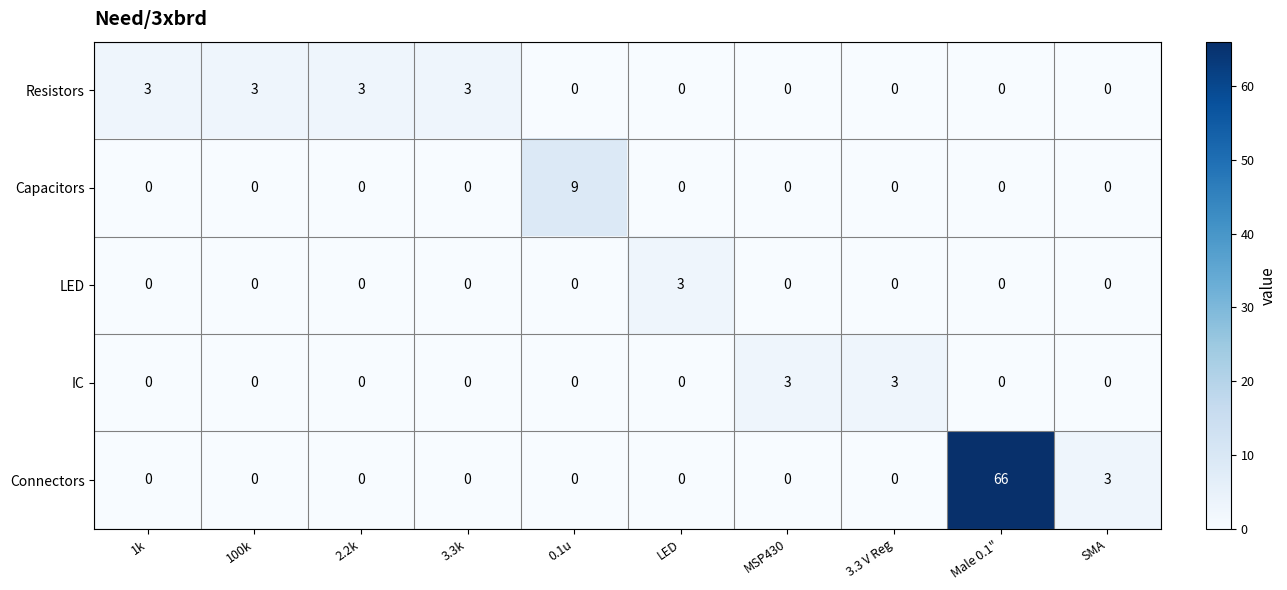

What is the difference between the highest and lowest values at 0.1u?

9